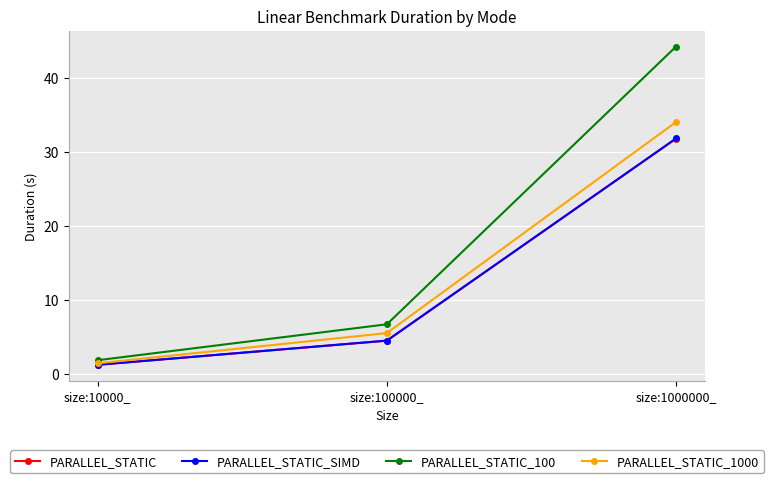

Which series has the largest range (max minus min)?

PARALLEL_STATIC_100